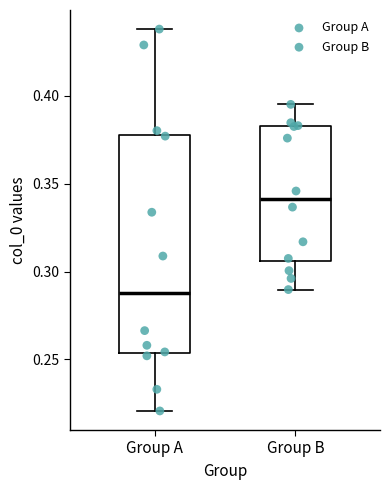

Where is the upper edge of the box for Group A on the y-axis? The values are not printed on the chart, so give them approximately, as read against the axis.

0.380